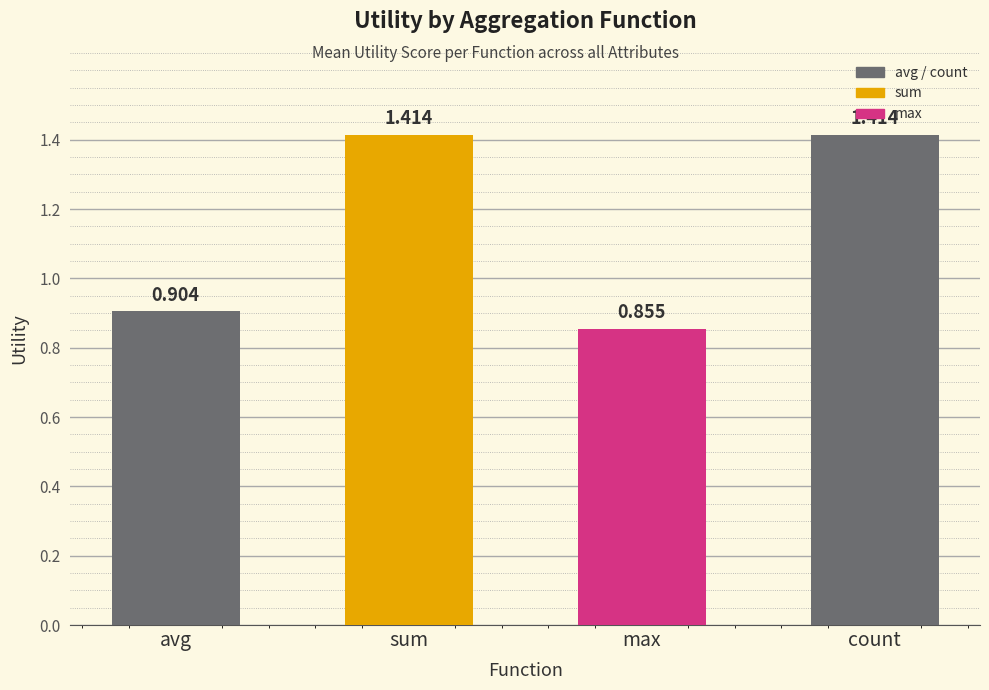

What is the difference between the maximum and minimum values?

0.6